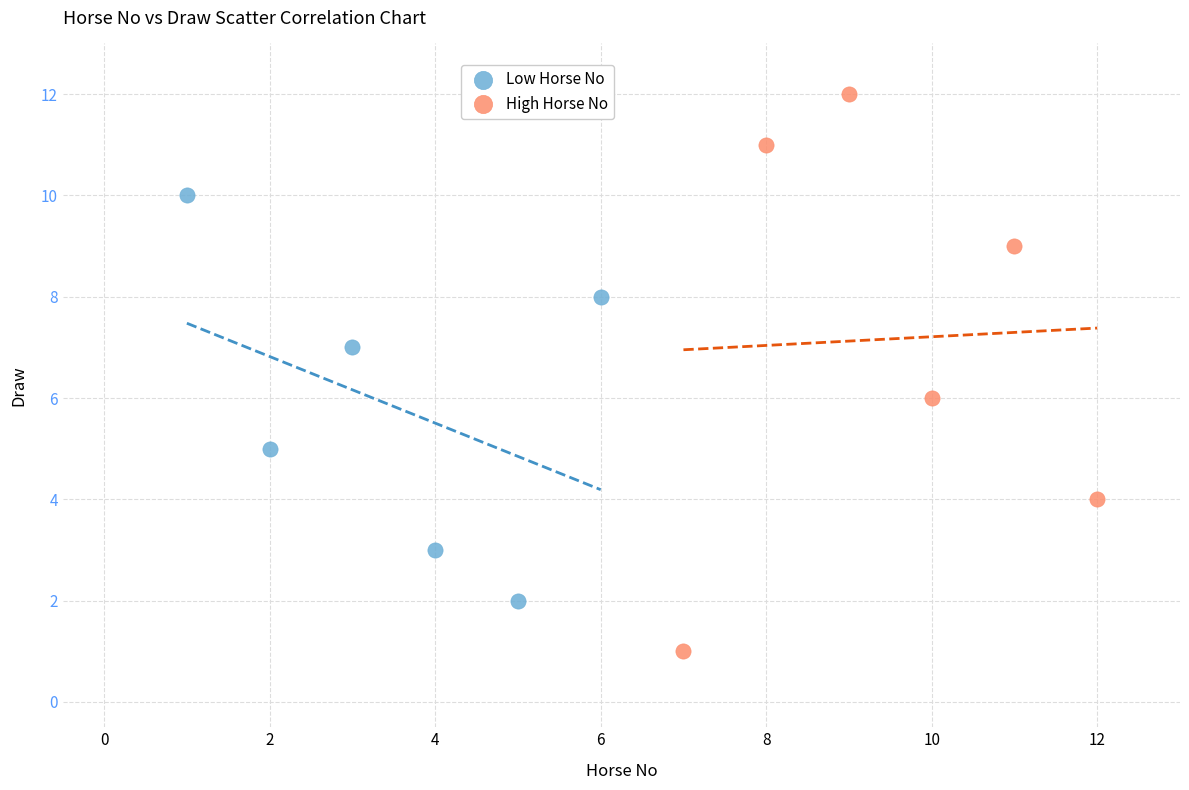

Which series has the widest spread of Y values?

High Horse No